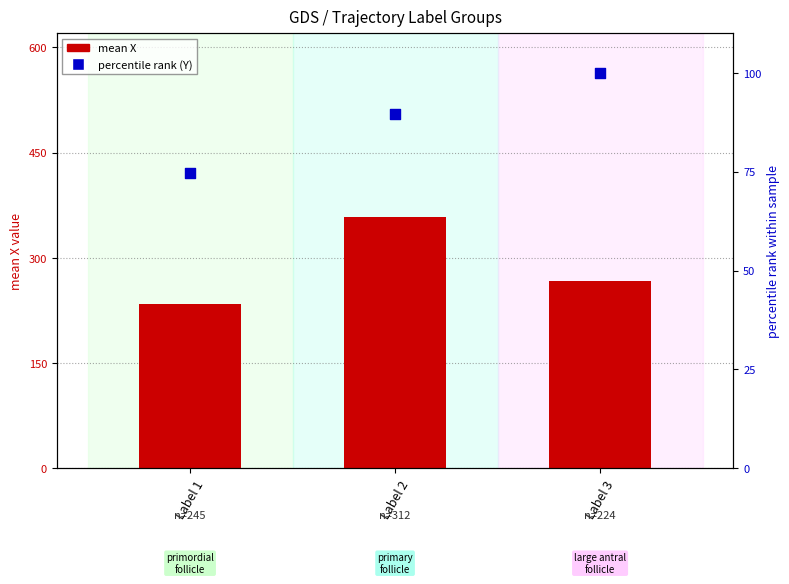

What is the total value across all series at Label 2?

448.4